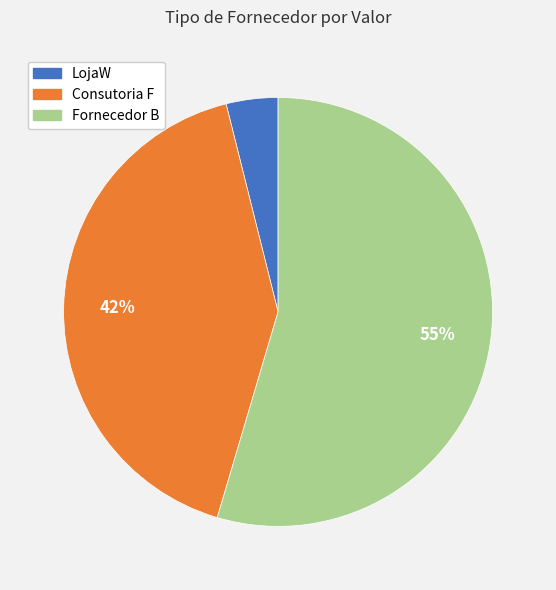

To the nearest percent, what is the combined percentage of Consutoria F and Fornecedor B?

96%